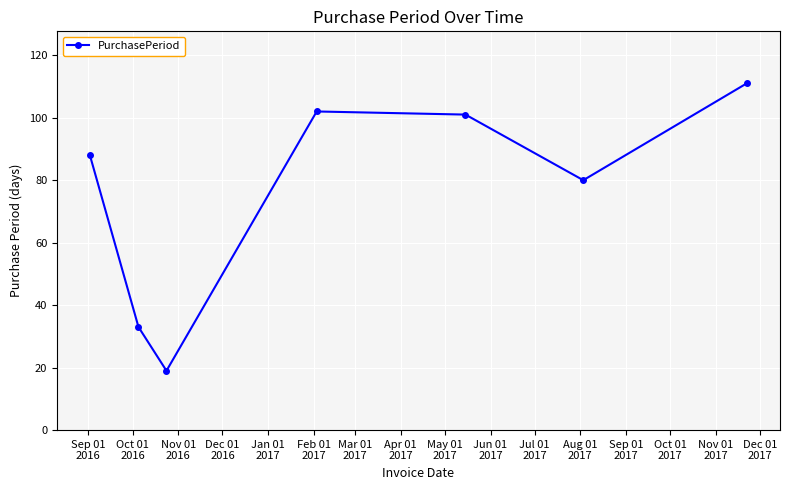

What is the smallest value displayed?

19